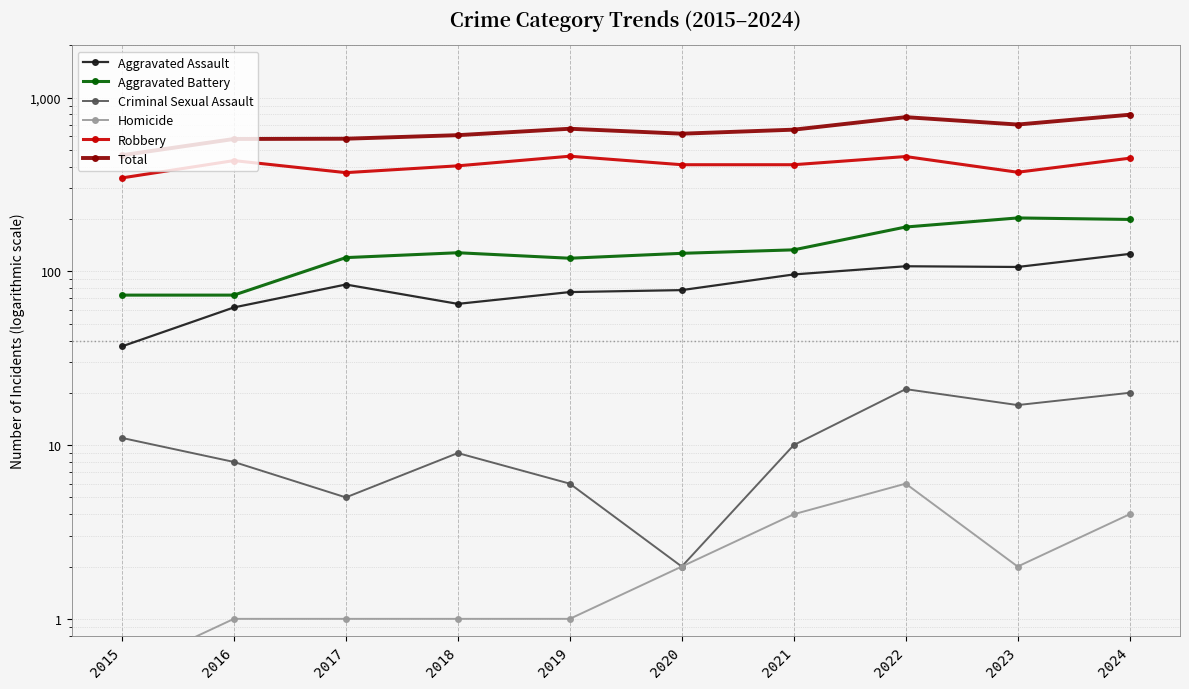

What is the lowest value of the Homicide series?

0.5